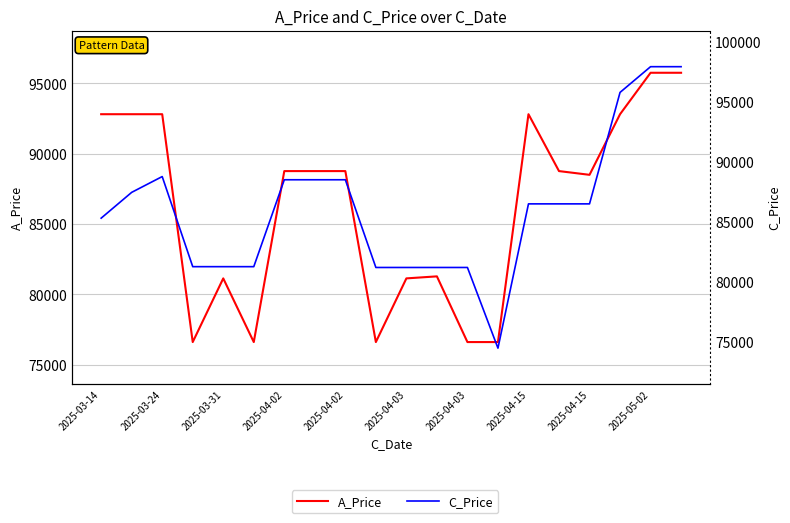

True or false: C_Price and A_Price intersect in this chart.

True